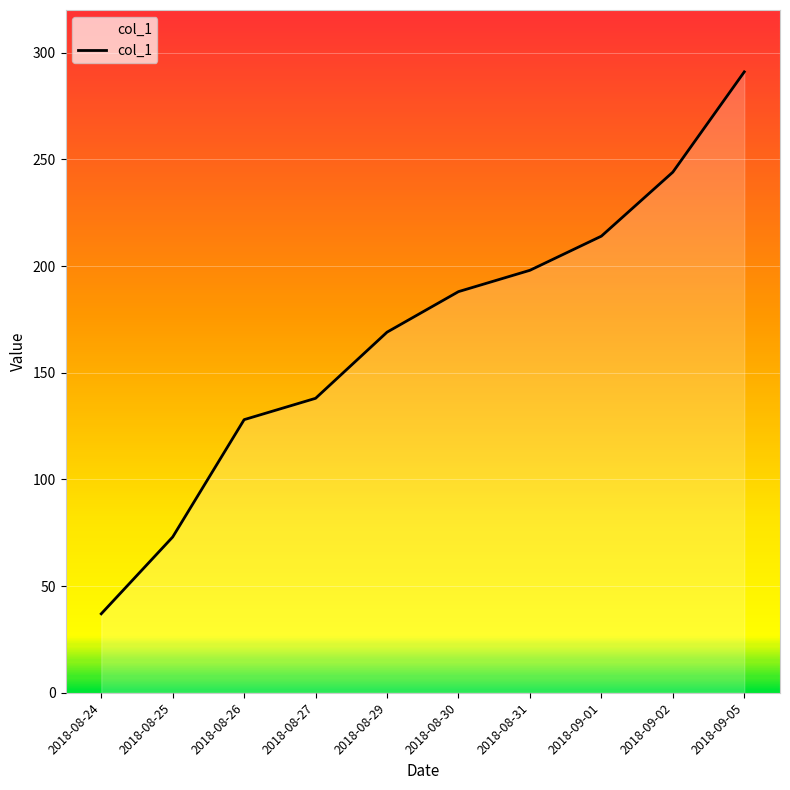

Reading left to right, extract all data points from this chart.

2018-08-24=37	2018-08-25=73	2018-08-26=128	2018-08-27=138	2018-08-29=169	2018-08-30=188	2018-08-31=198	2018-09-01=214	2018-09-02=244	2018-09-05=291